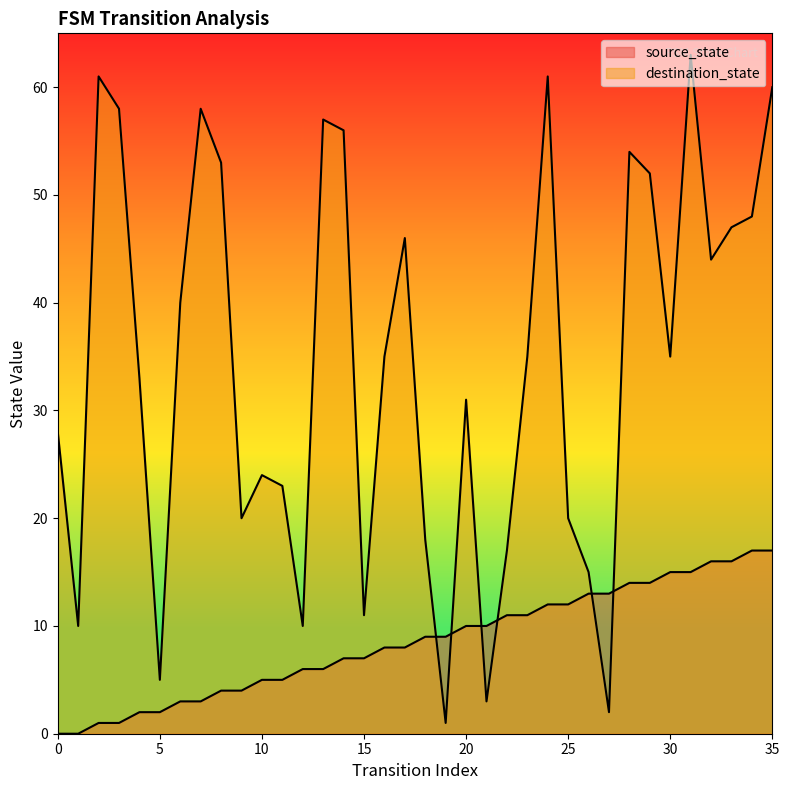

Reading left to right, transcribe all the data shown in this chart.

source_state: 0=0	1=0	2=1	3=1	4=2	5=2	6=3	7=3	8=4	9=4	10=5	11=5	12=6	13=6	14=7	15=7	16=8	17=8	18=9	19=9	20=10	21=10	22=11	23=11	24=12	25=12	26=13	27=13	28=14	29=14	30=15	31=15	32=16	33=16	34=17	35=17
destination_state: 0=28	1=10	2=61	3=58	4=33	5=5	6=40	7=58	8=53	9=20	10=24	11=23	12=10	13=57	14=56	15=11	16=35	17=46	18=18	19=1	20=31	21=3	22=17	23=35	24=61	25=20	26=15	27=2	28=54	29=52	30=35	31=63	32=44	33=47	34=48	35=60